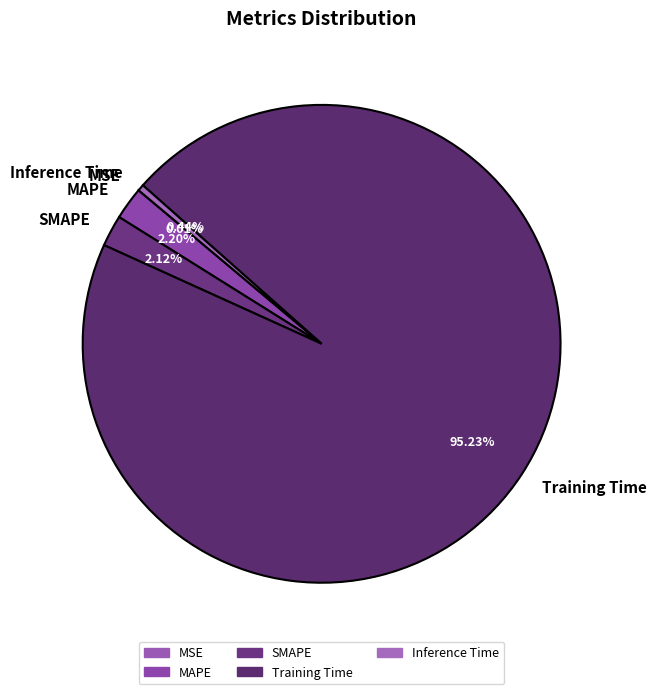

To the nearest percent, what is the difference between the largest and smallest slice percentages?

95%